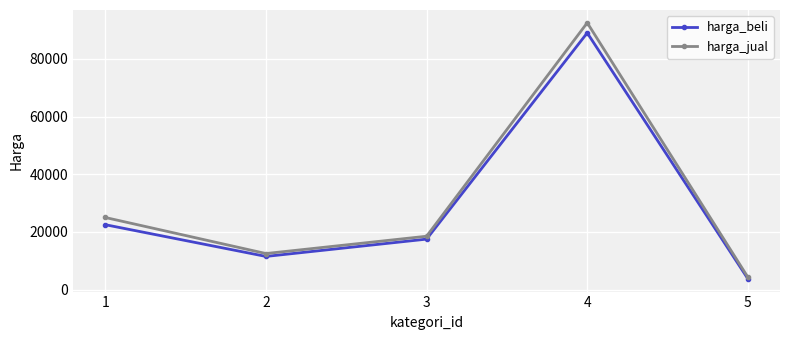

What is the approximate value of harga_jual at 5, to the nearest 10?

4300